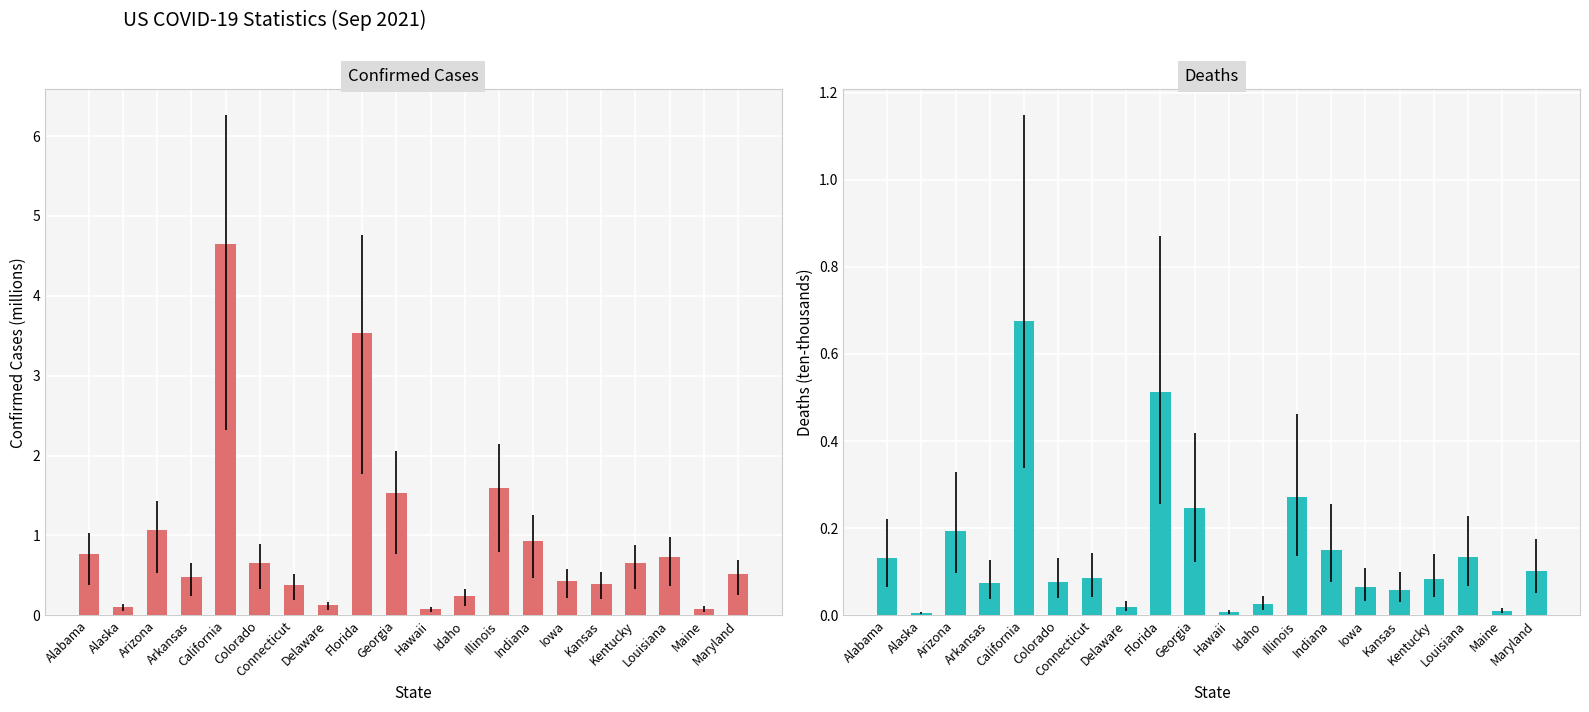

Does the chart contain any negative values?

No